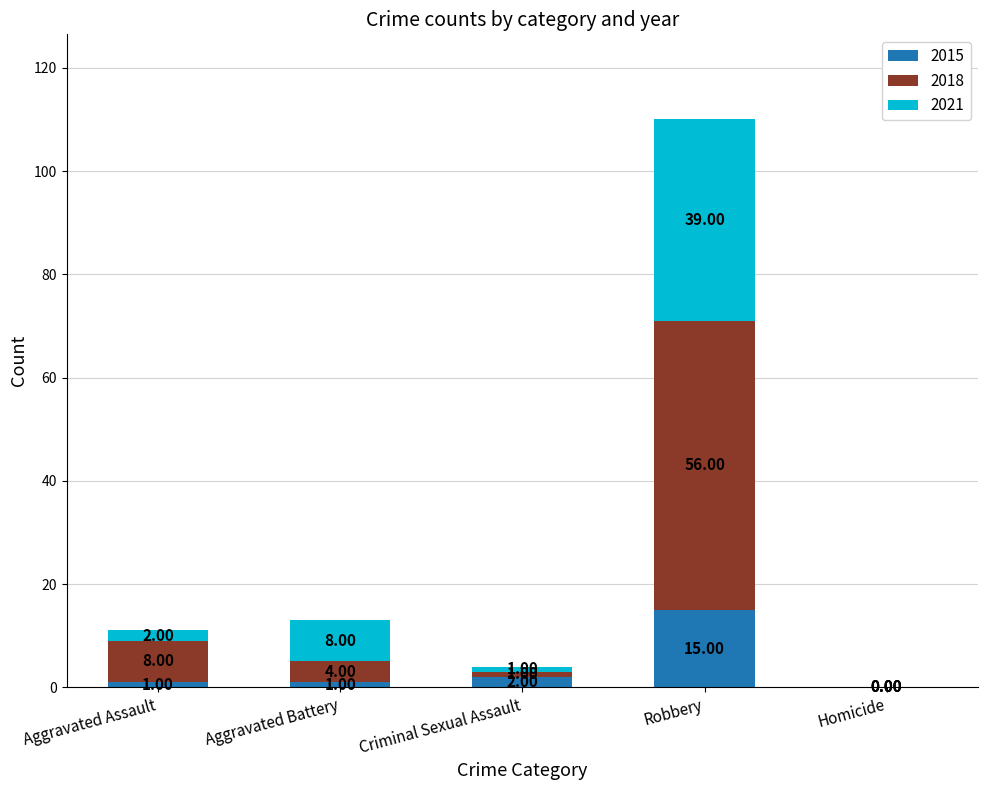

What is the total value across all series at Aggravated Battery?

13